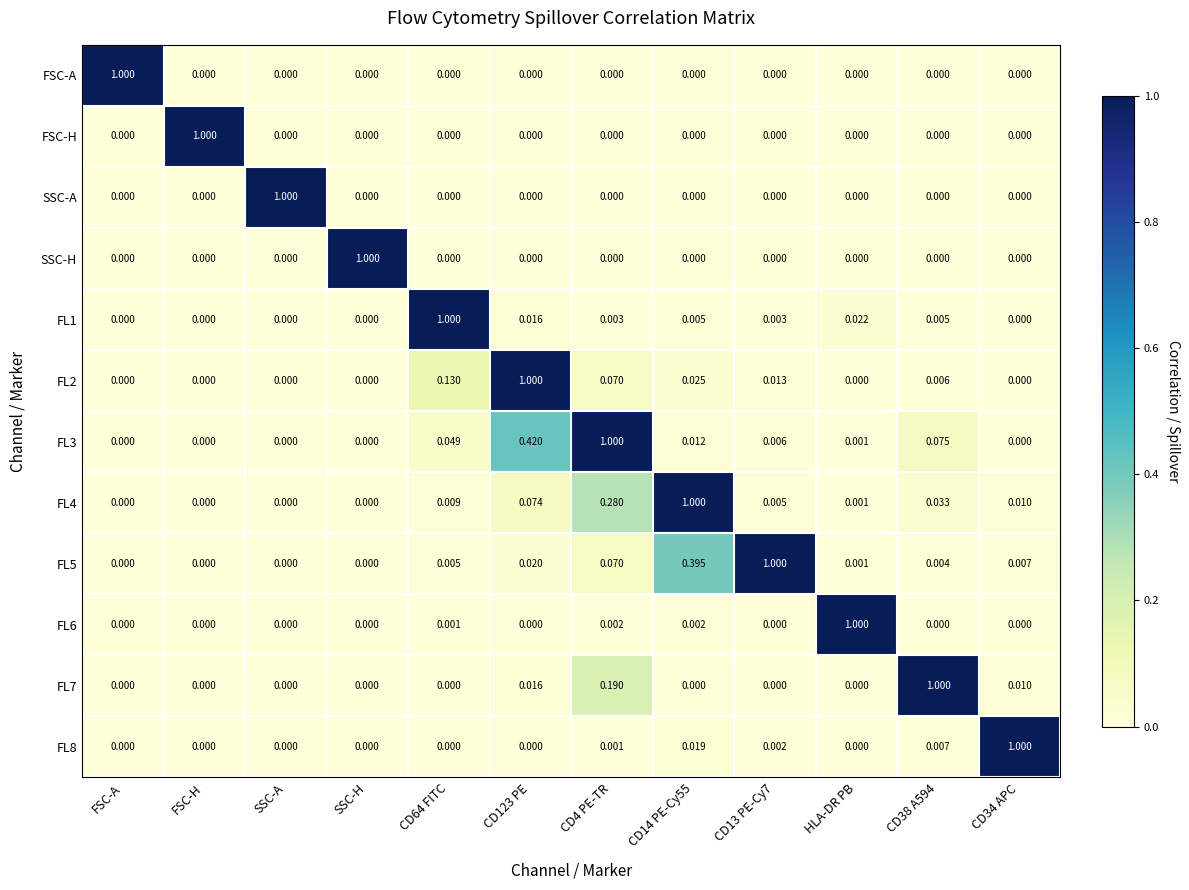

At which category is the sum across all series the highest?

CD4 PE-TR